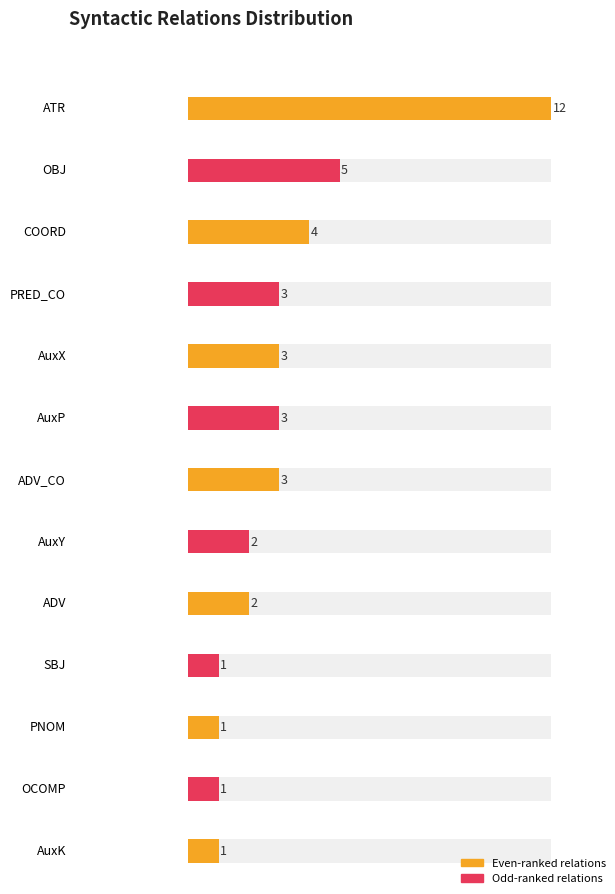

Reading left to right, extract all data points from this chart.

AuxY=2	SBJ=1	ADV_CO=3	OBJ=5	AuxP=3	ATR=12	AuxX=3	COORD=4	OCOMP=1	ADV=2	PRED_CO=3	PNOM=1	AuxK=1